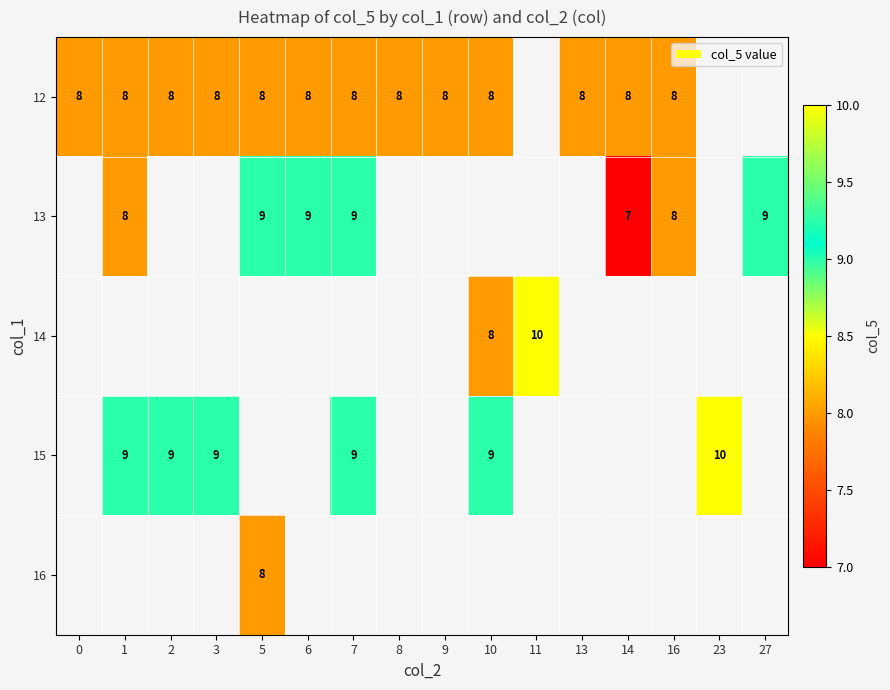

True or false: 15 has a value of 9 at 10.

True